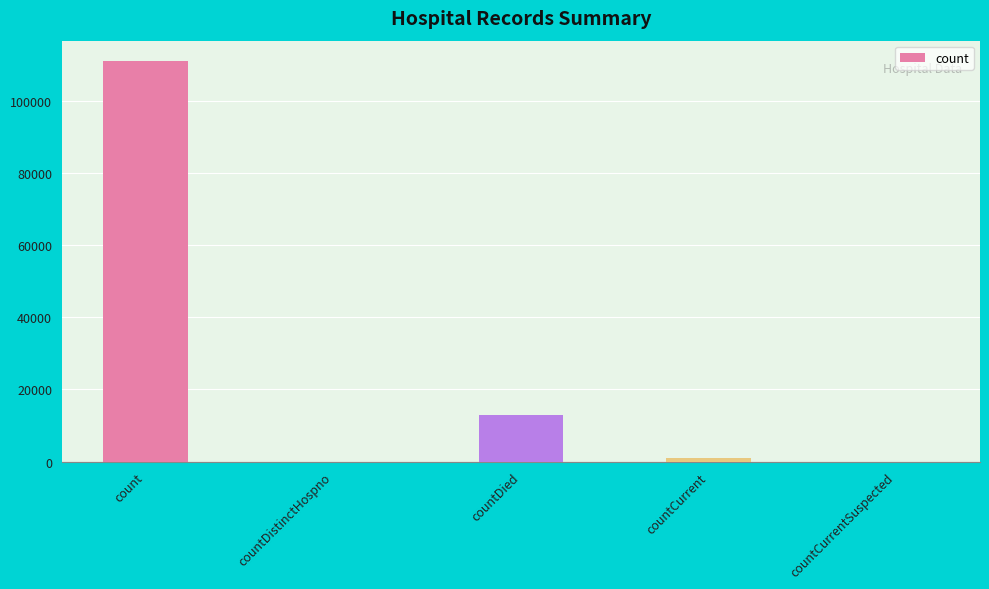

At which label is the value closest to 55642?

countDied